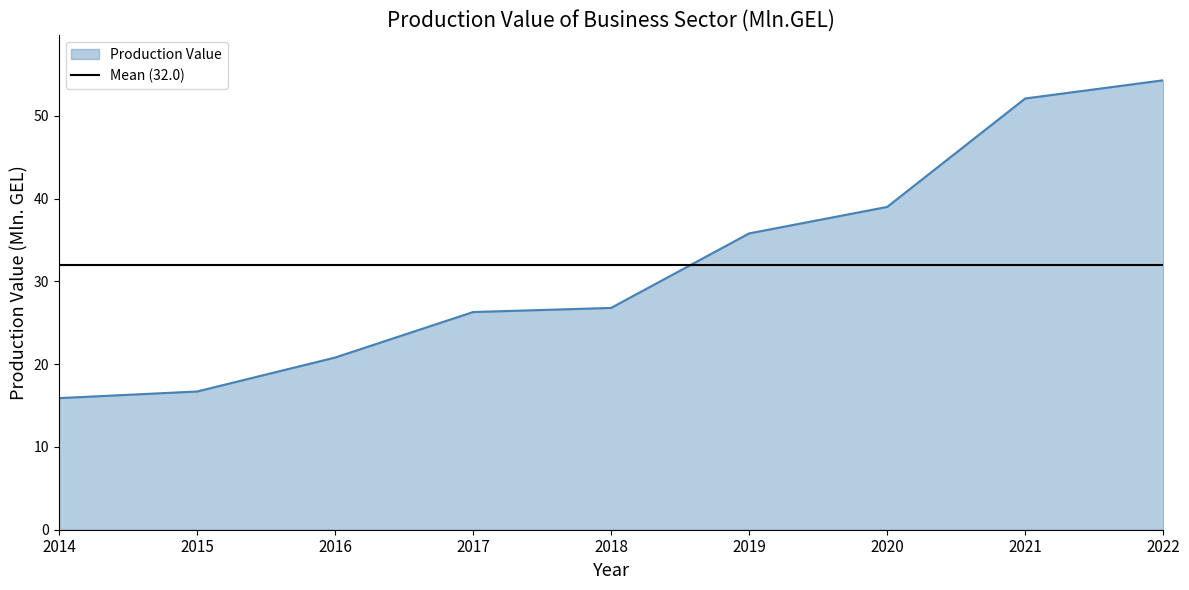

Where is Production Value nearest to the value 35?

2019